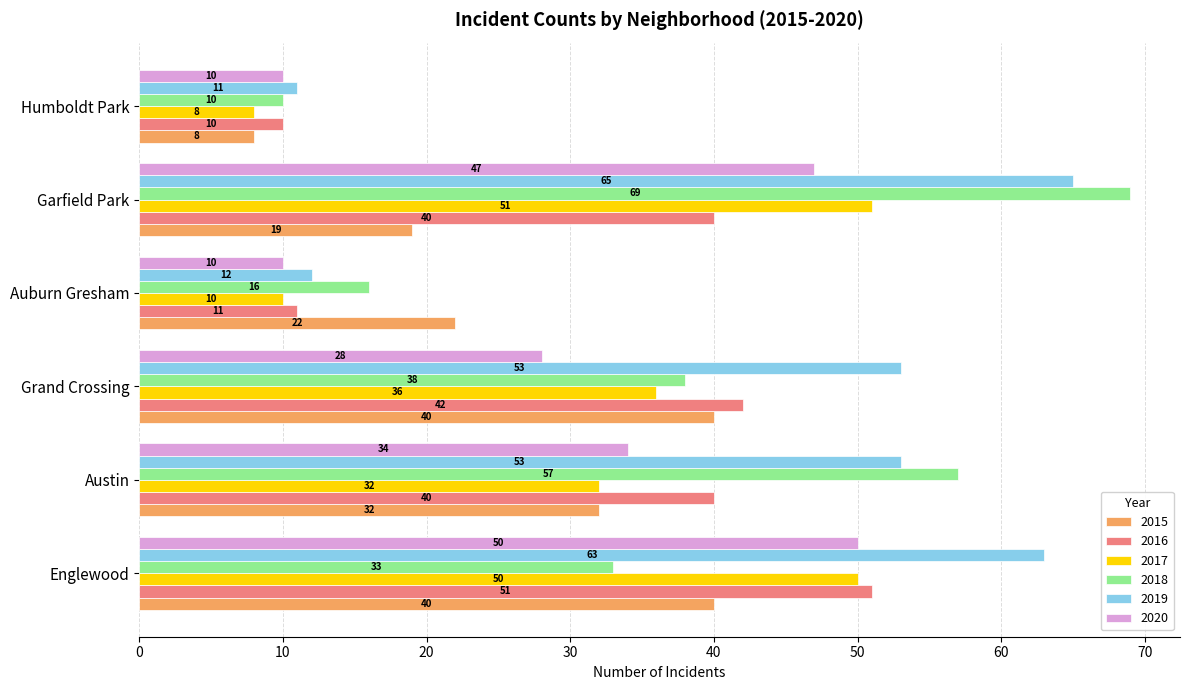

What is the sum of all 2018 values?

223